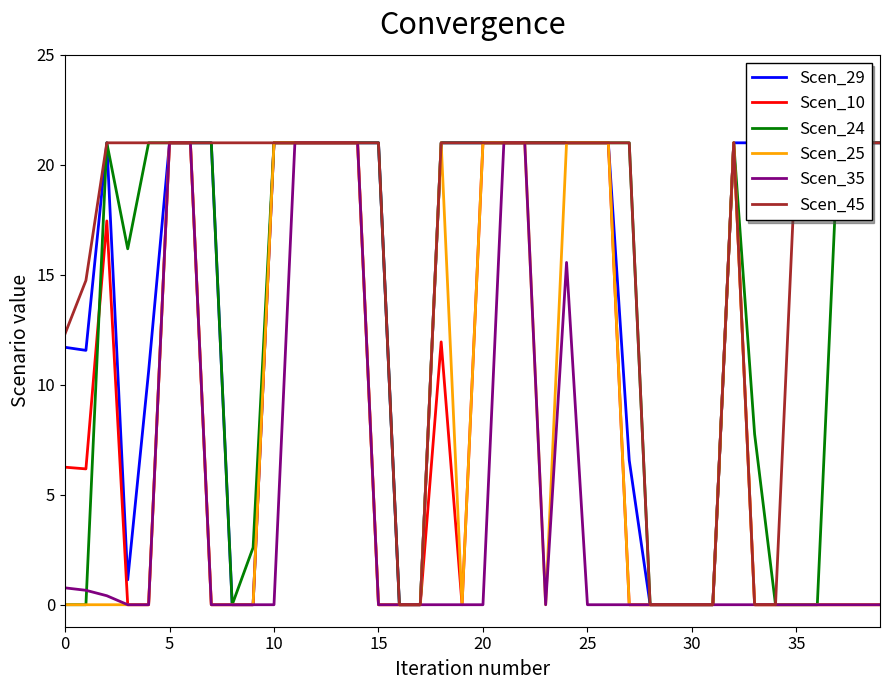

Is it true that Scen_25 equals 21.0 at 5?

True